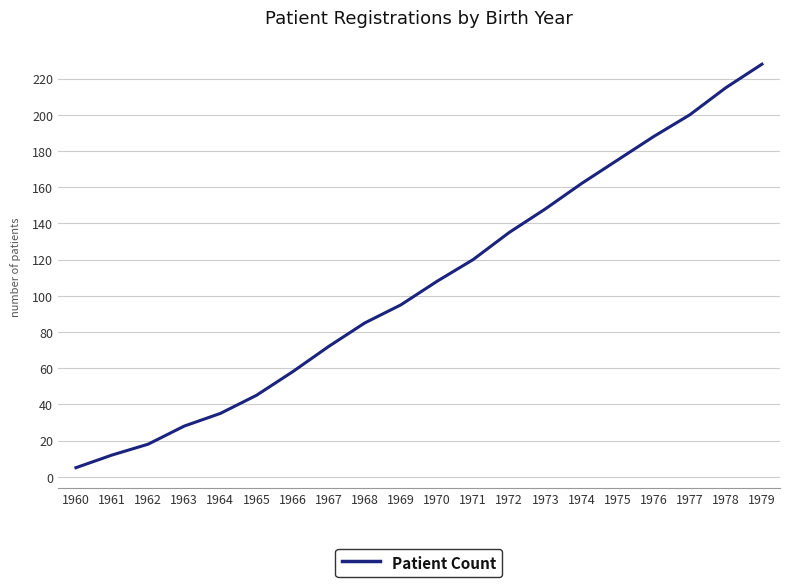

Reading left to right, list all the values displayed in this chart.

5	12	18	28	35	45	58	72	85	95	108	120	135	148	162	175	188	200	215	228